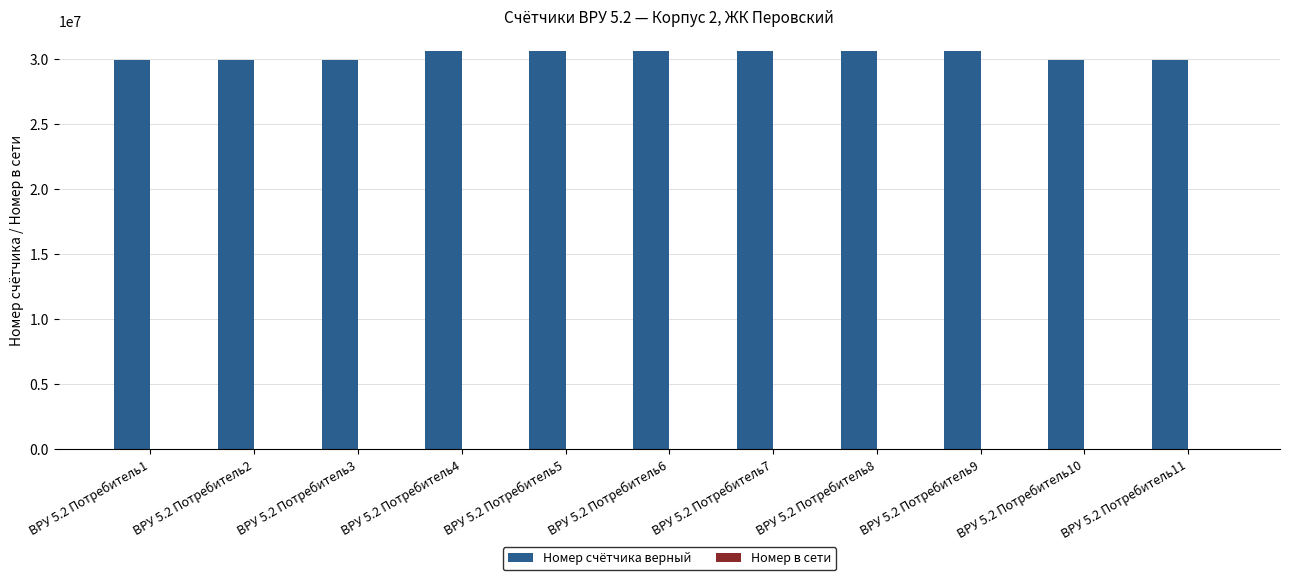

Where does the Номер счётчика верный series first go above 30621245?

ВРУ 5.2 Потребитель4